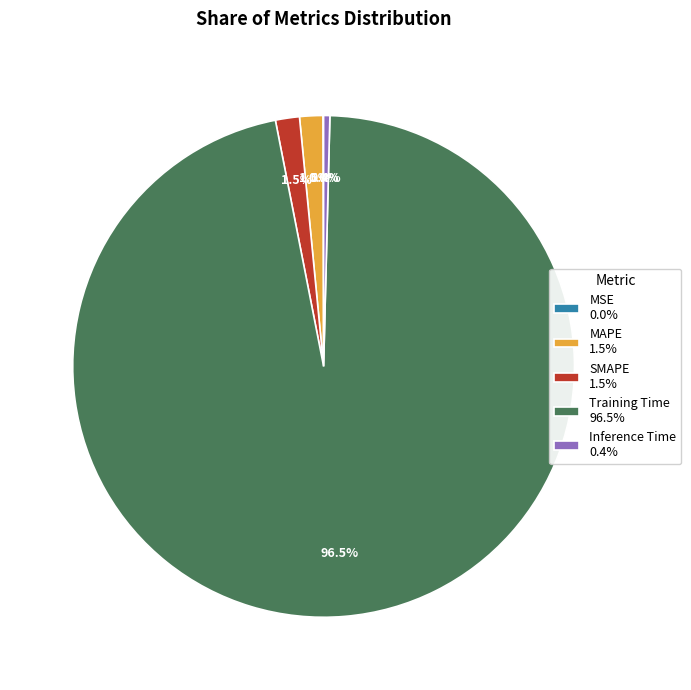

What portion of the pie excludes MAPE?

98.5%